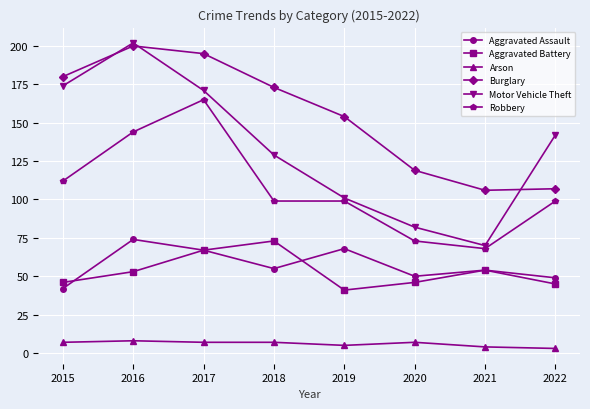

Is it true that Motor Vehicle Theft equals 101 at 2019?

True